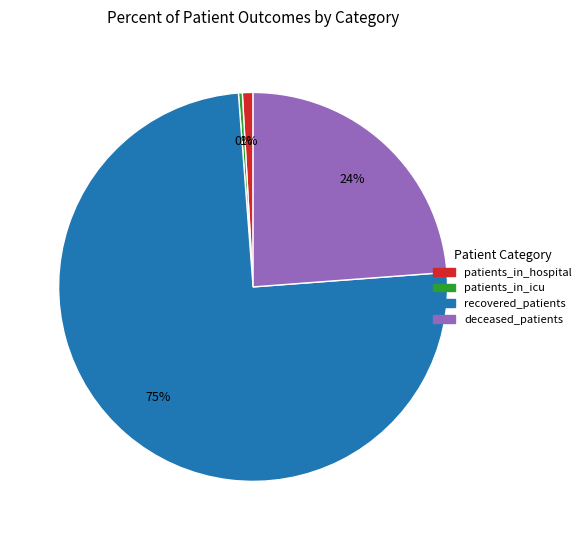

To the nearest percent, what is the average slice percentage?

25%